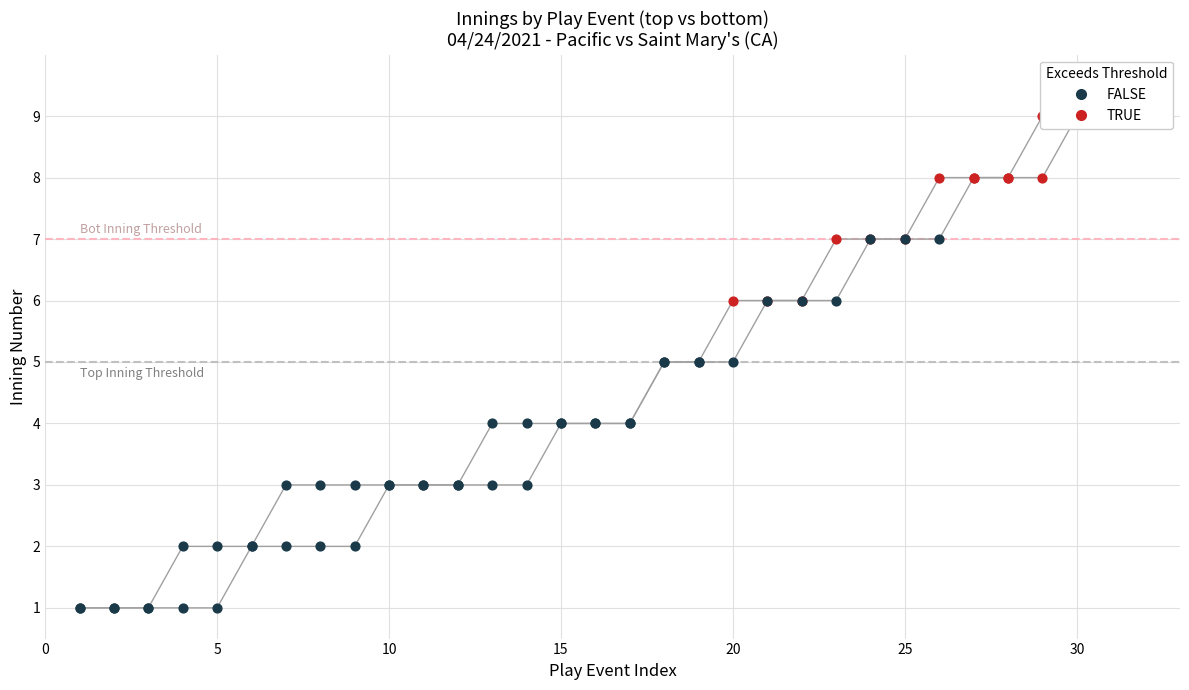

Which series reaches the maximum Y coordinate?

inning_top